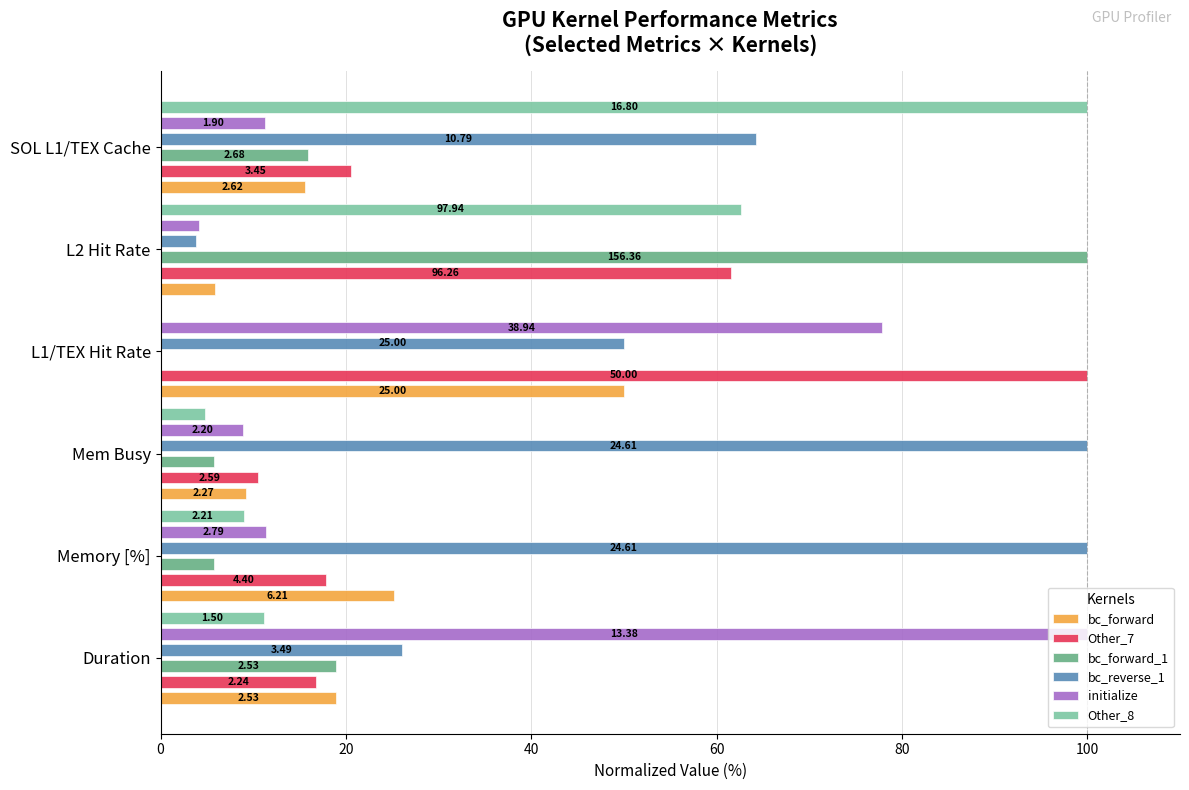

What is the approximate value of bc_reverse_1 at L1/TEX Hit Rate?

50.0